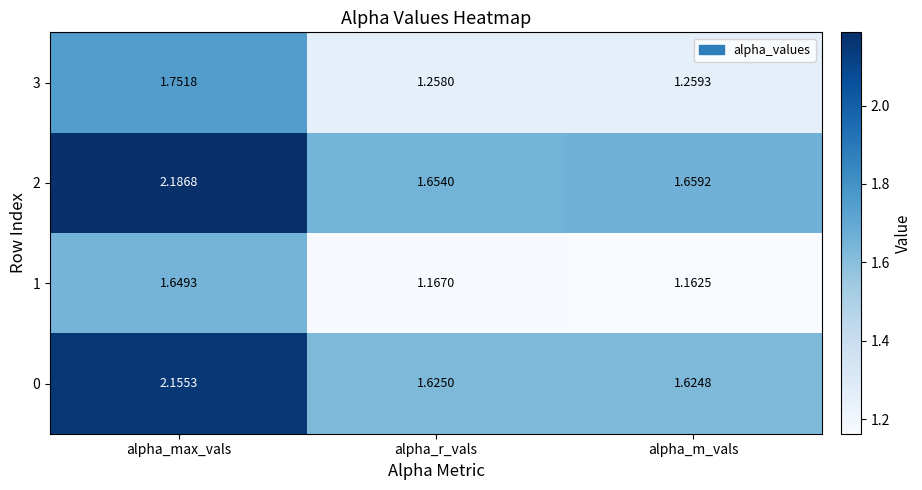

At which label does 3 reach its minimum?

alpha_r_vals